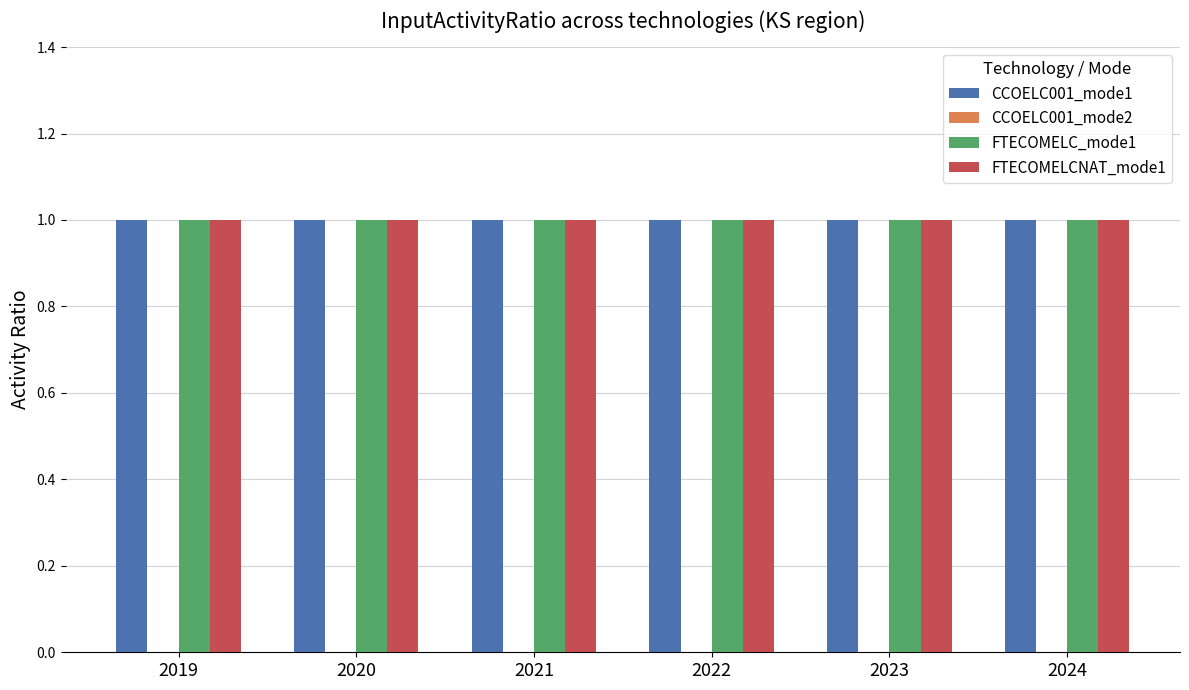

Rank the series by their maximum value, from lowest to highest.

CCOELC001_mode2, CCOELC001_mode1, FTECOMELC_mode1, FTECOMELCNAT_mode1